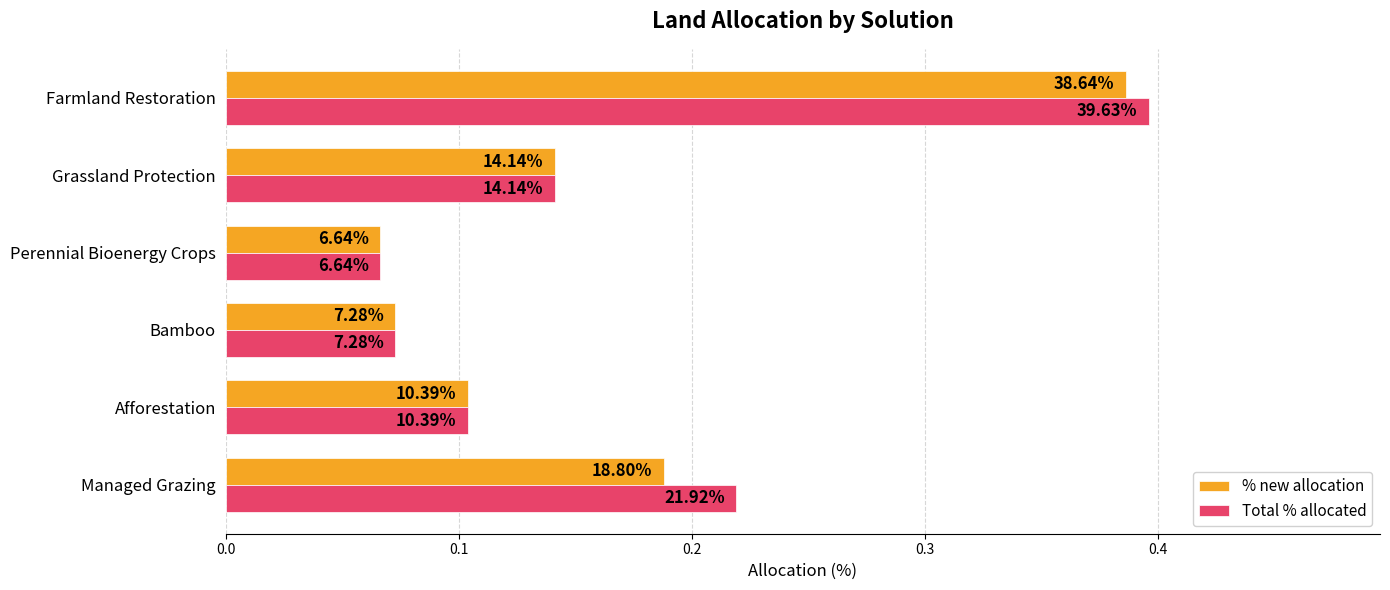

What is the value of the Total % allocated bar at the 4th from the left?

0.1